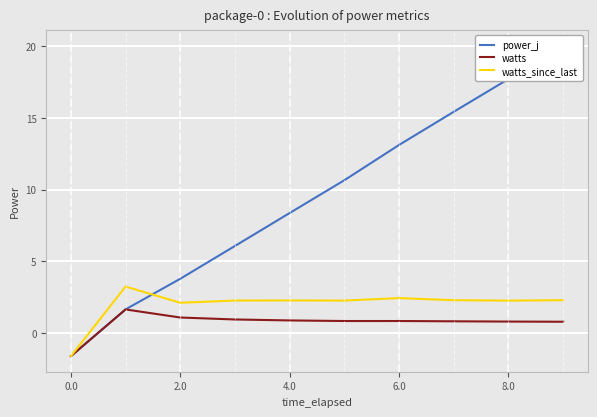

The watts_since_last series shows 2.1 at 2.0. True or false?

True